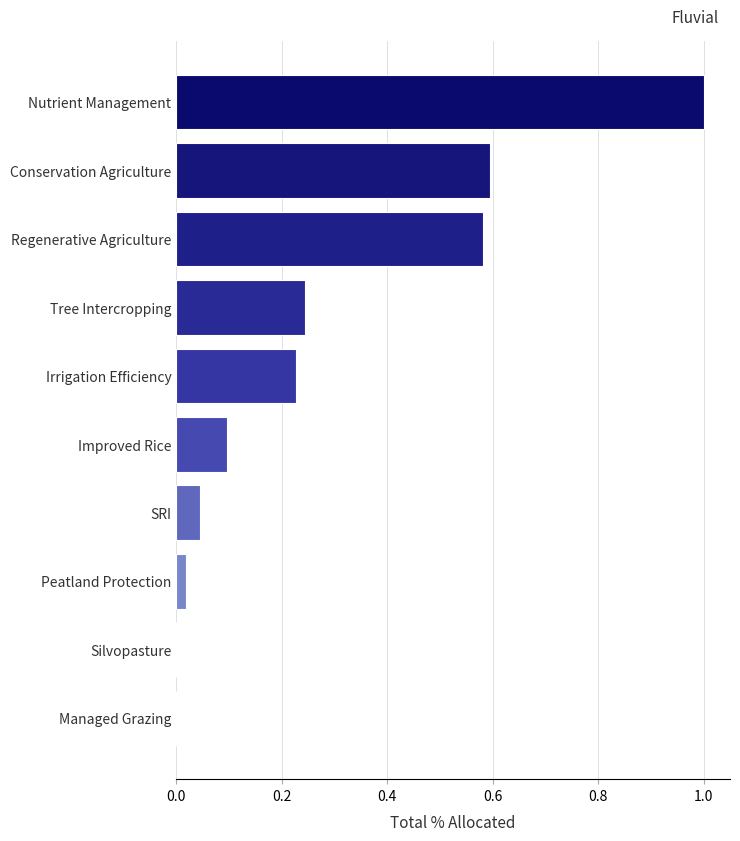

Is it true that the value at Tree Intercropping is 0.1?

False